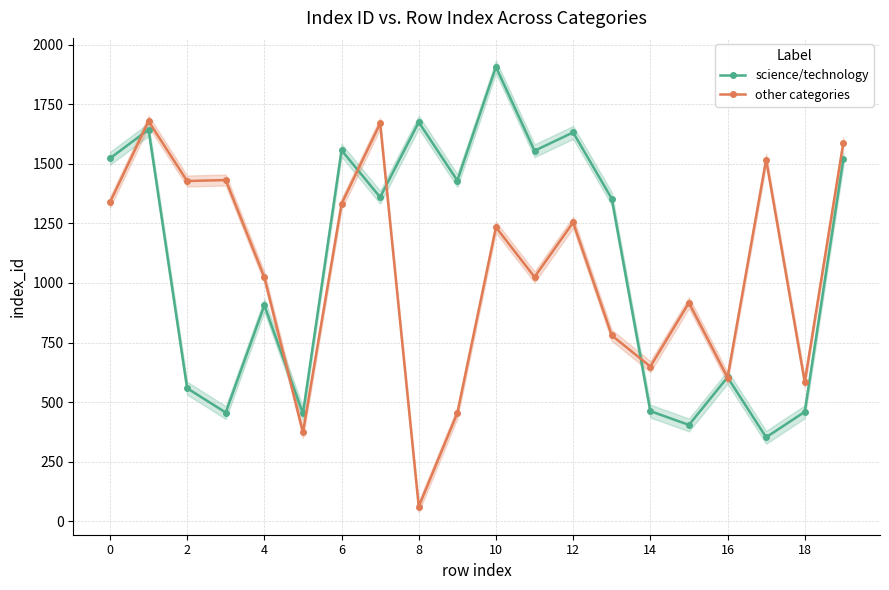

True or false: other categories and science/technology intersect in this chart.

True